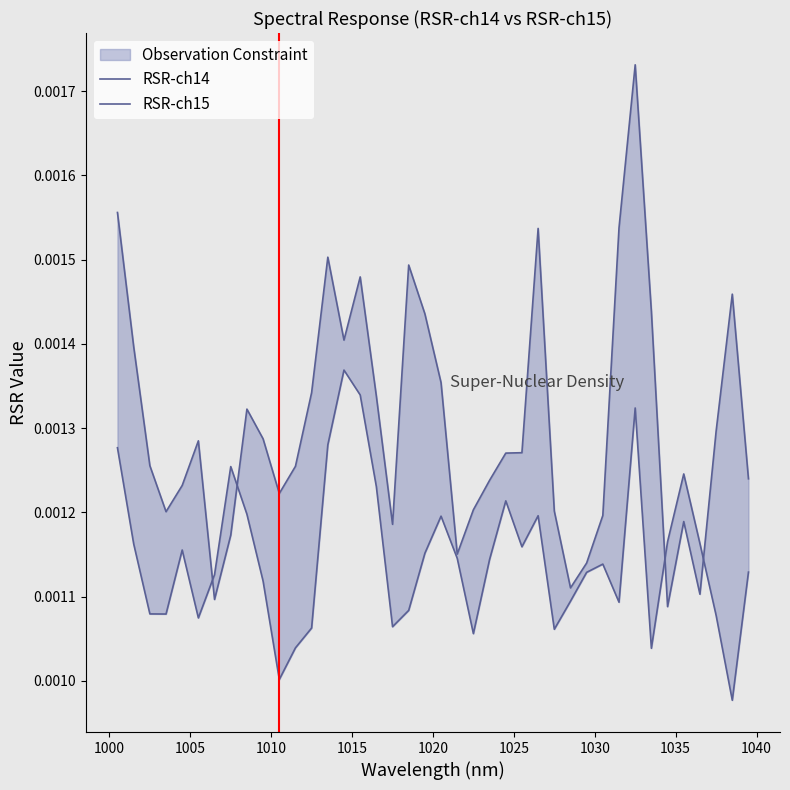

Count the number of data series in this chart.

2